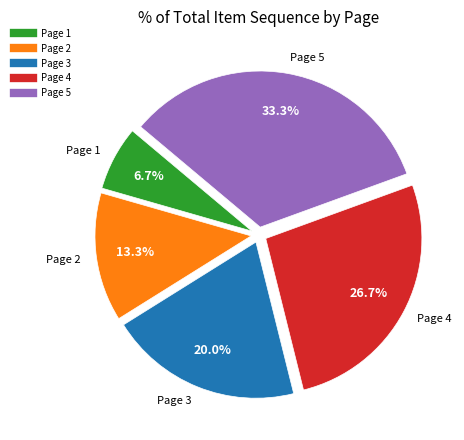

Count the number of slices in the pie.

5